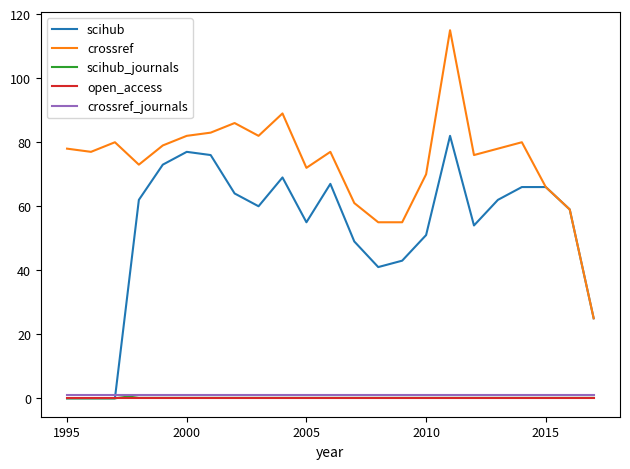

Which series has the widest spread of values?

crossref